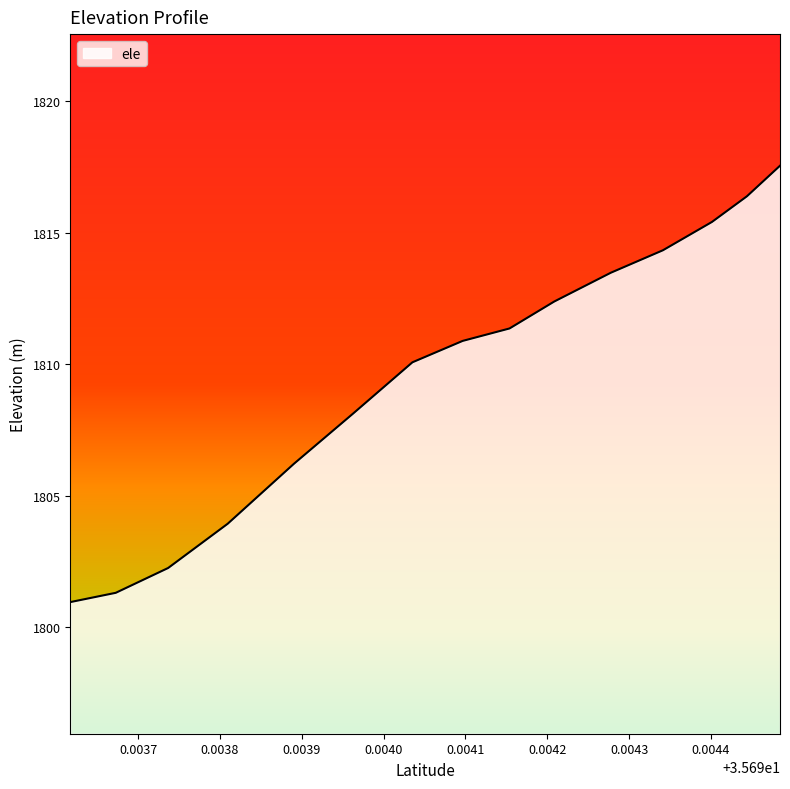

What is the maximum value shown in the chart?

1817.5